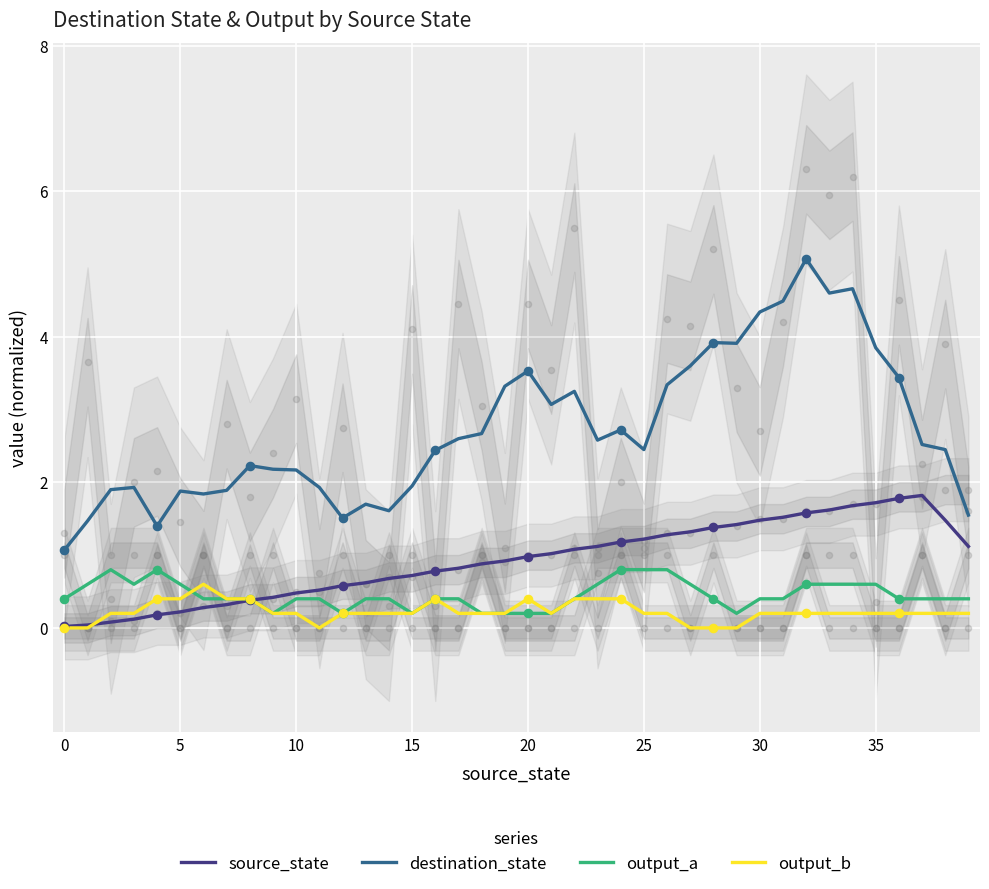

Which series reaches the minimum Y coordinate?

output_b